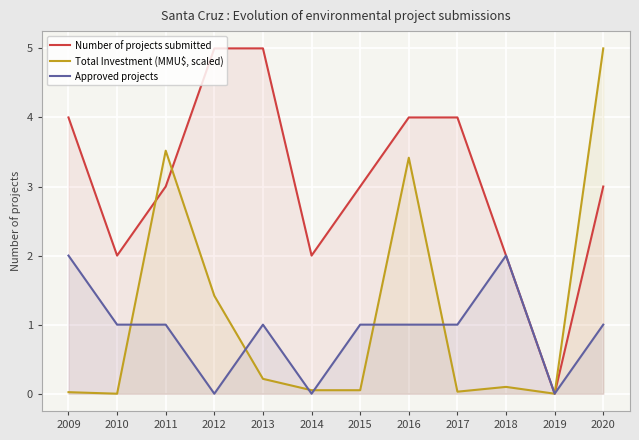

Where is Approved projects nearest to the value 1?

2010